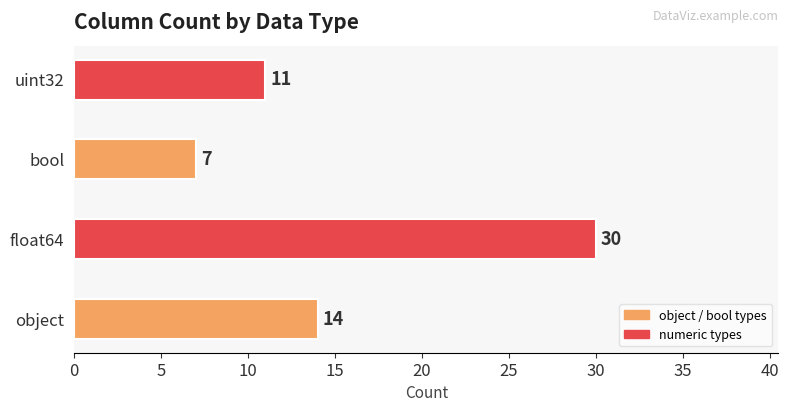

Reading bottom to top, what are all the values shown in this chart?

14	30	7	11